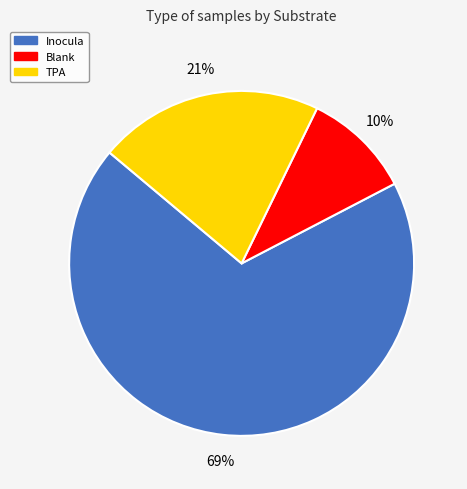

True or false: Inocula accounts for 69% of the total.

True